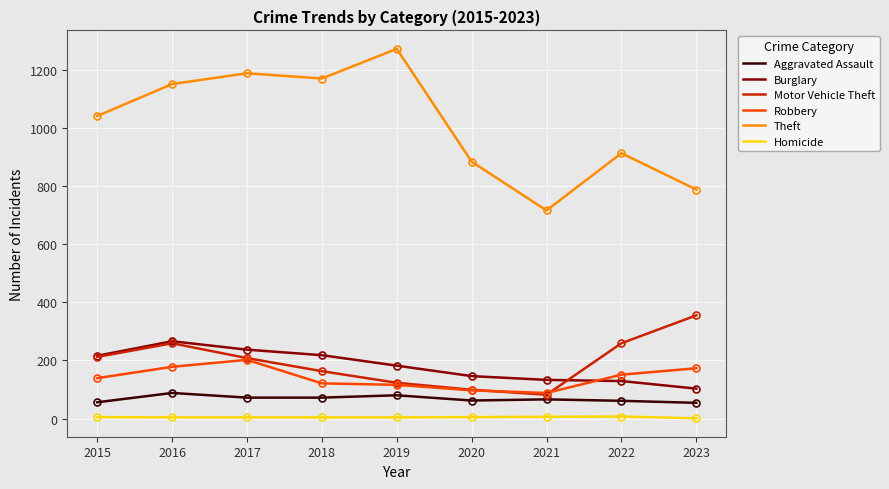

Rank the series by their maximum value, from highest to lowest.

Theft, Motor Vehicle Theft, Burglary, Robbery, Aggravated Assault, Homicide